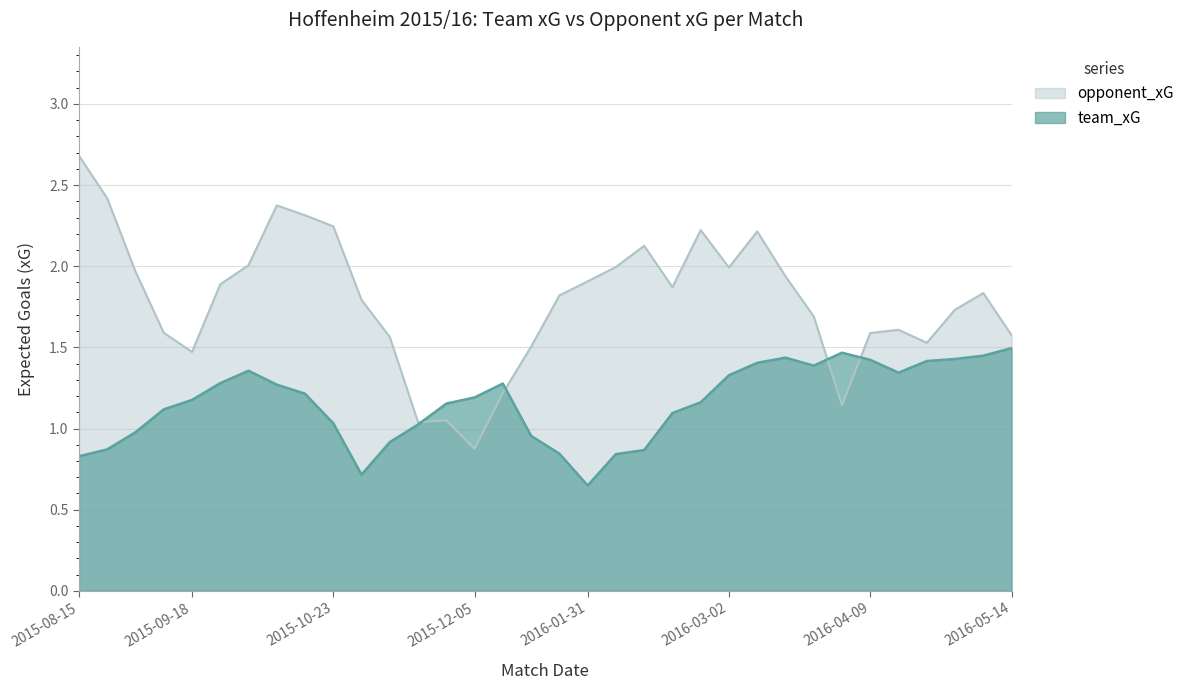

Rank the series by their maximum value, from highest to lowest.

opponent_xG, team_xG